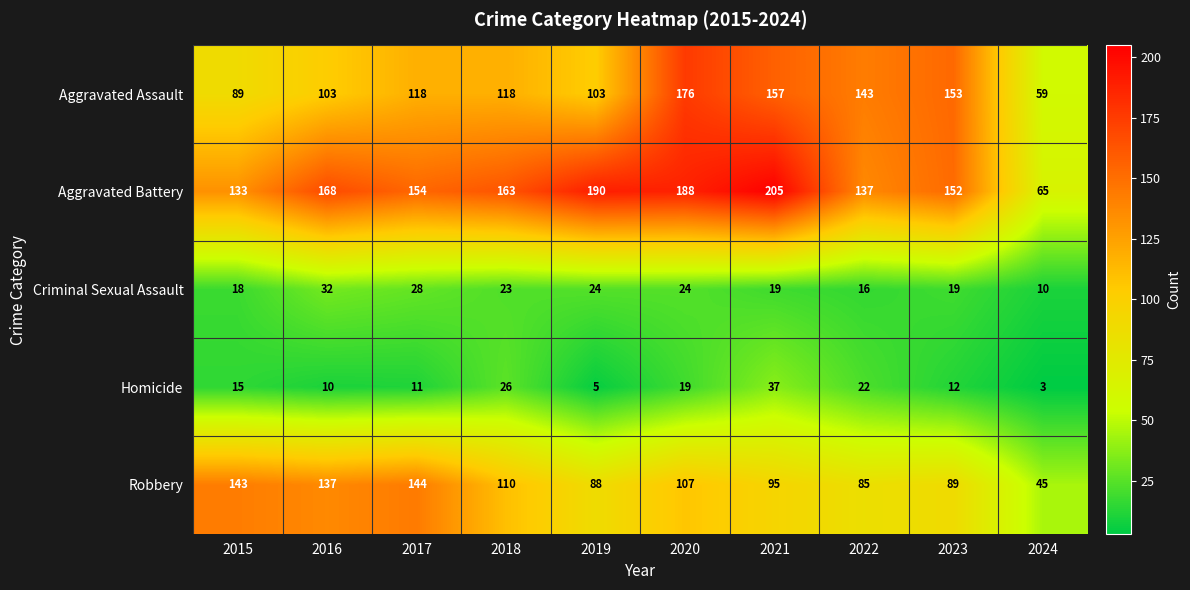

How many series are shown in this chart?

5